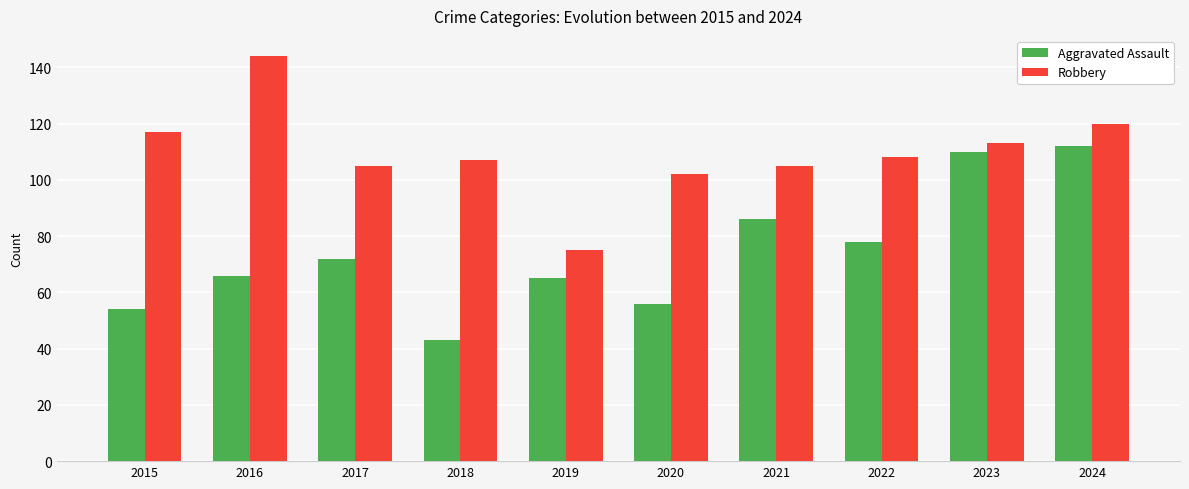

How many groups of bars are there?

10